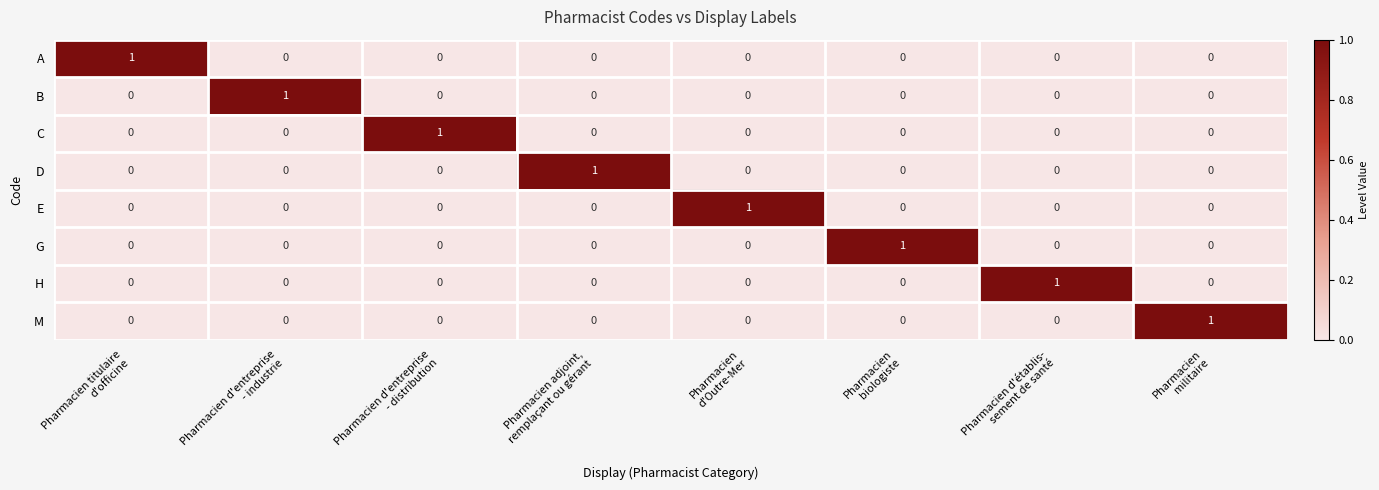

Count the H values in the range 0 to 1.

8